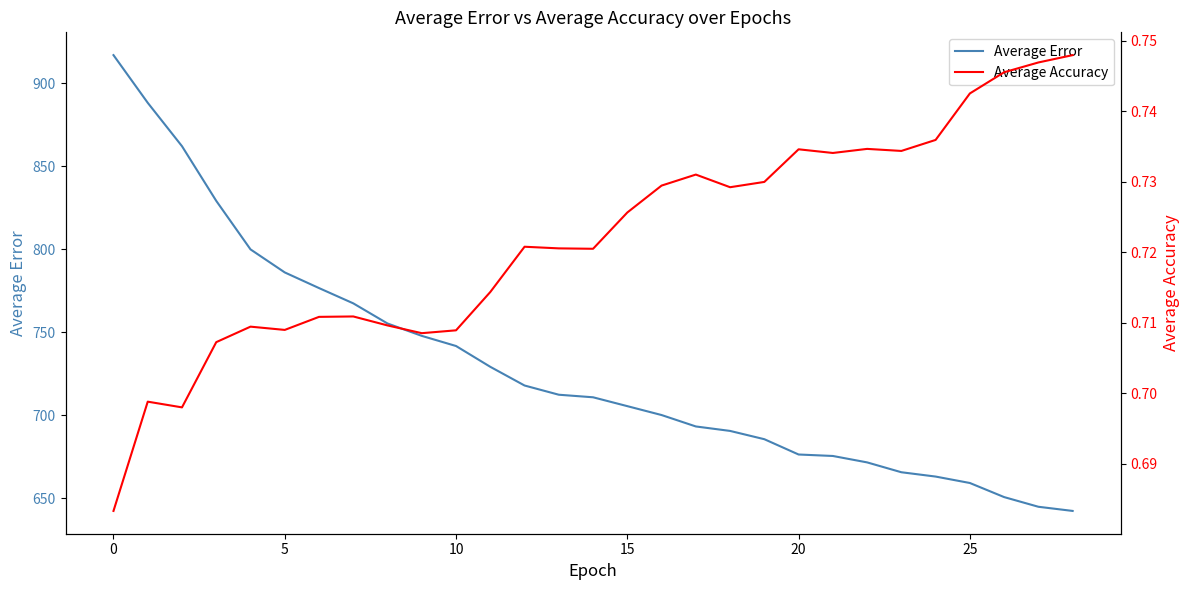

True or false: Average Error has a value of 741.7 at 10.

True